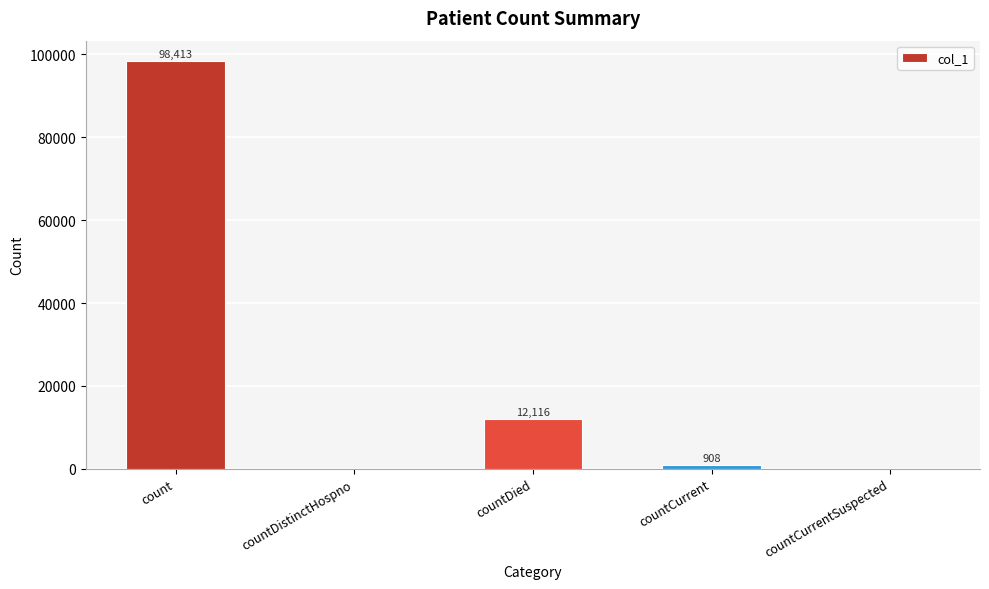

What is the maximum value shown in the chart?

98413